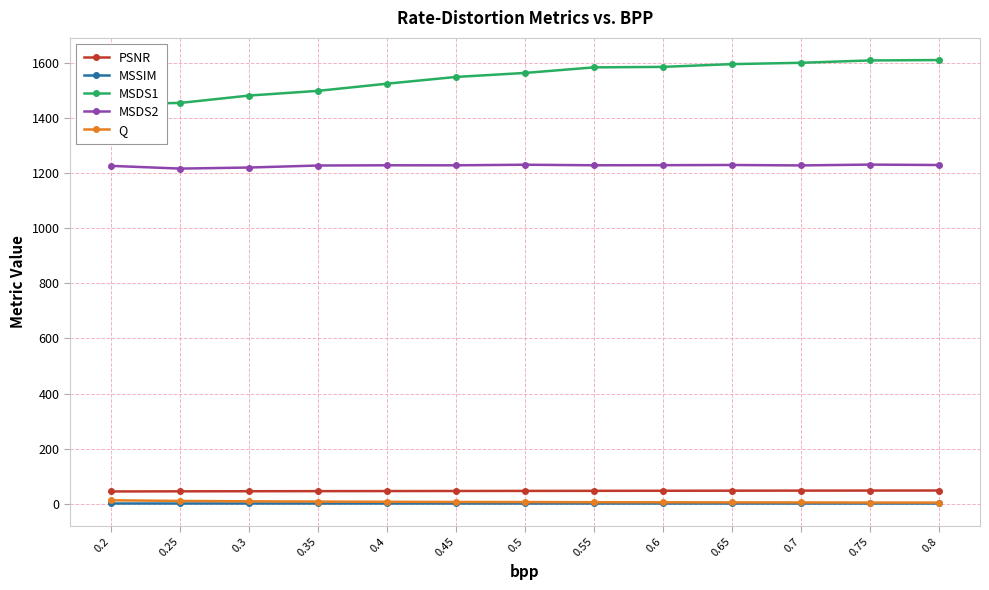

Is this an area chart (filled region under the line)?

No